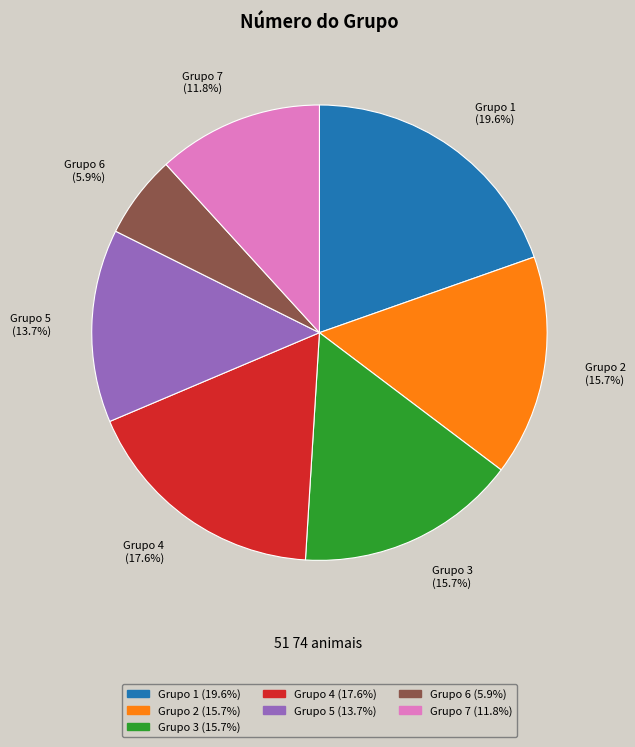

Which slice is the largest?

Grupo 1 (19.6%)